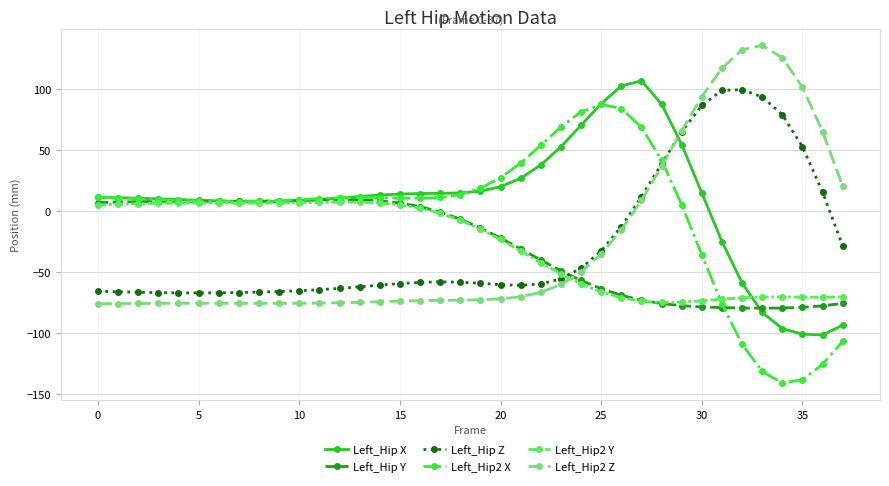

What is the maximum value shown in the chart?

135.5